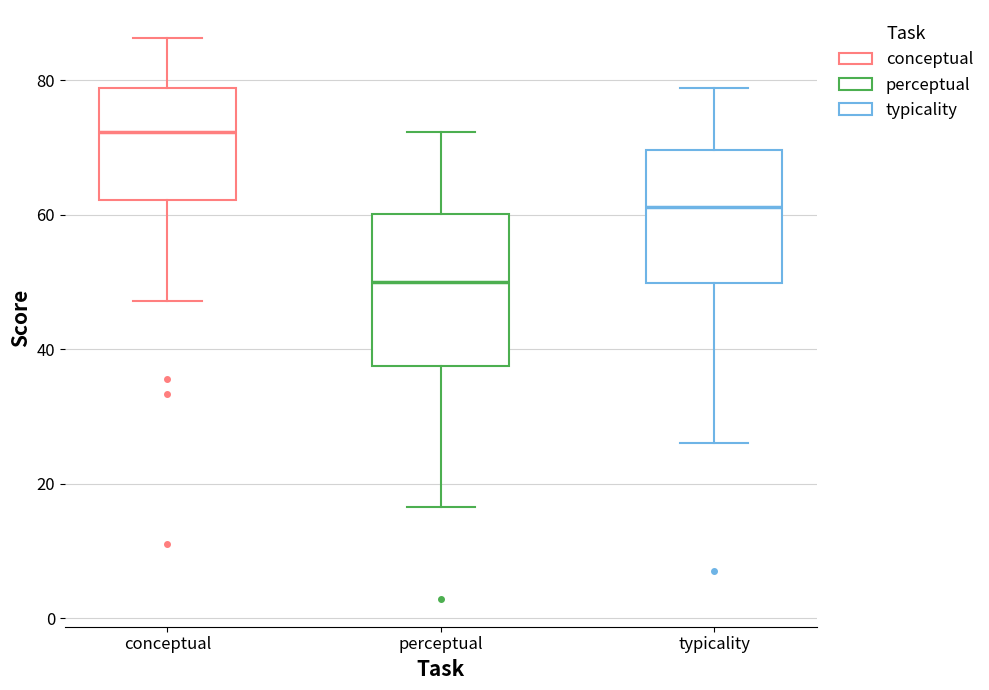

Reading left to right, transcribe this box plot: for each box, give where its median line is, the range the box spans, and where its two whiskers end, as read against the y-axis. The values are not printed on the chart, so give them approximately, as read against the axis.

conceptual: median 72, box 62 to 78, whiskers 48 to 86
perceptual: median 50, box 38 to 60, whiskers 16 to 72
typicality: median 62, box 50 to 70, whiskers 26 to 78